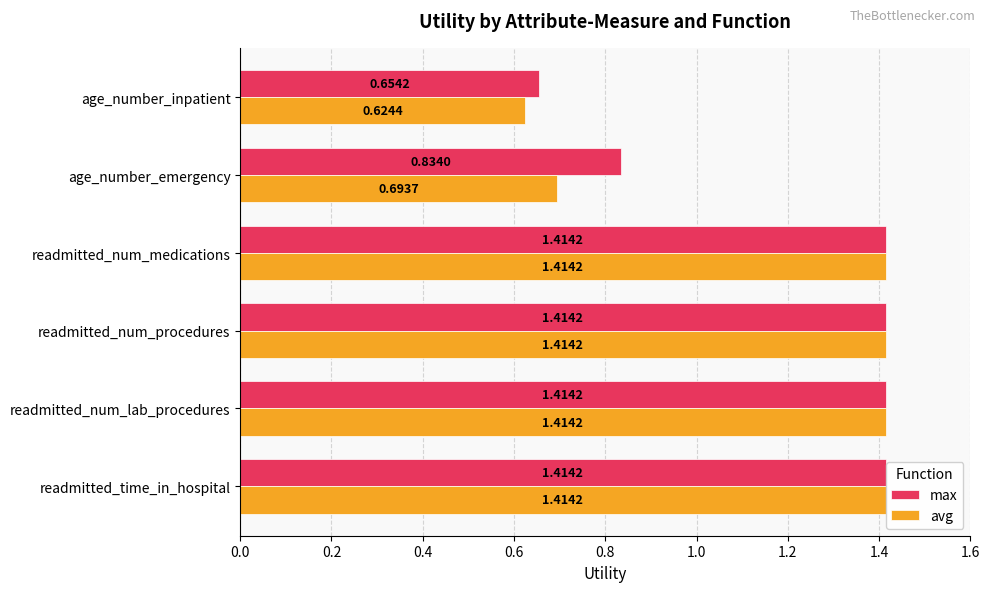

At which label does max reach its minimum?

age_number_inpatient